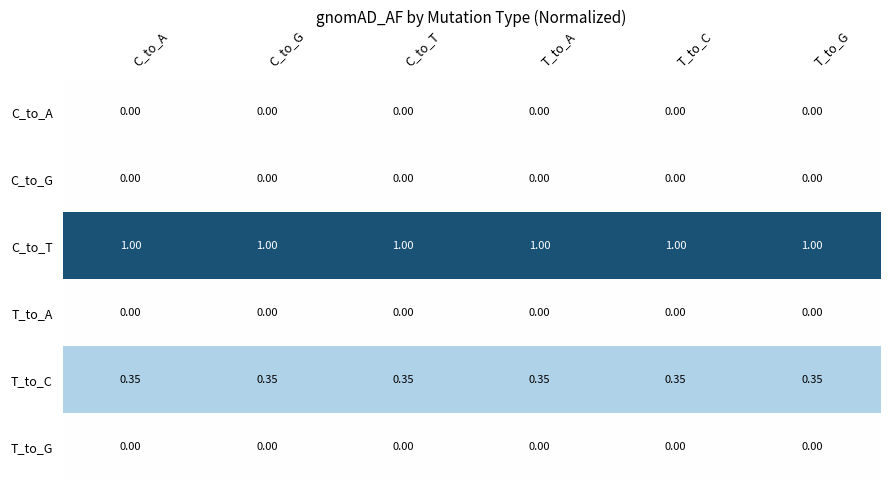

Which series has the largest total across all categories?

C_to_T